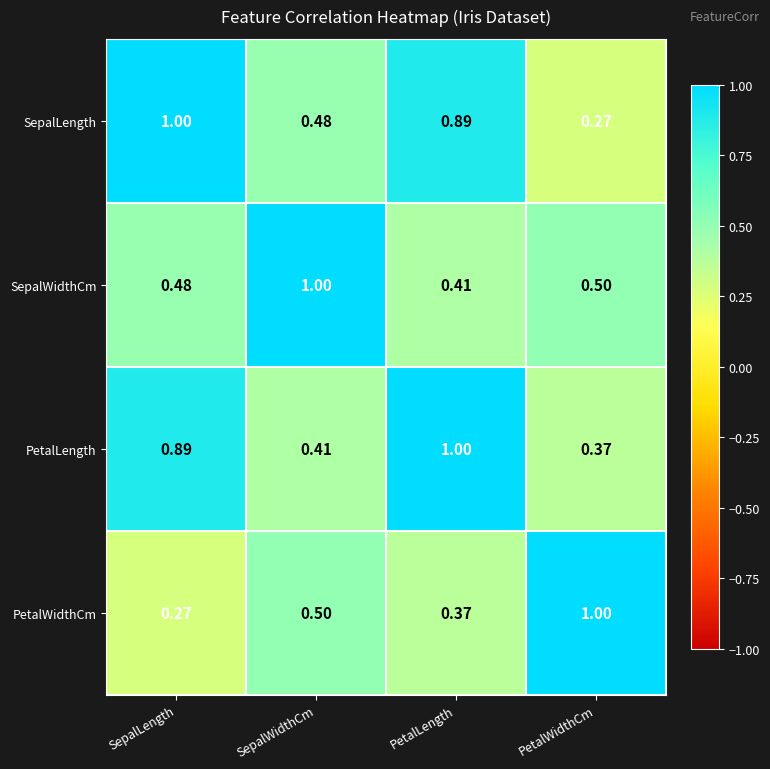

At which label is PetalWidthCm closest to 0?

SepalLength